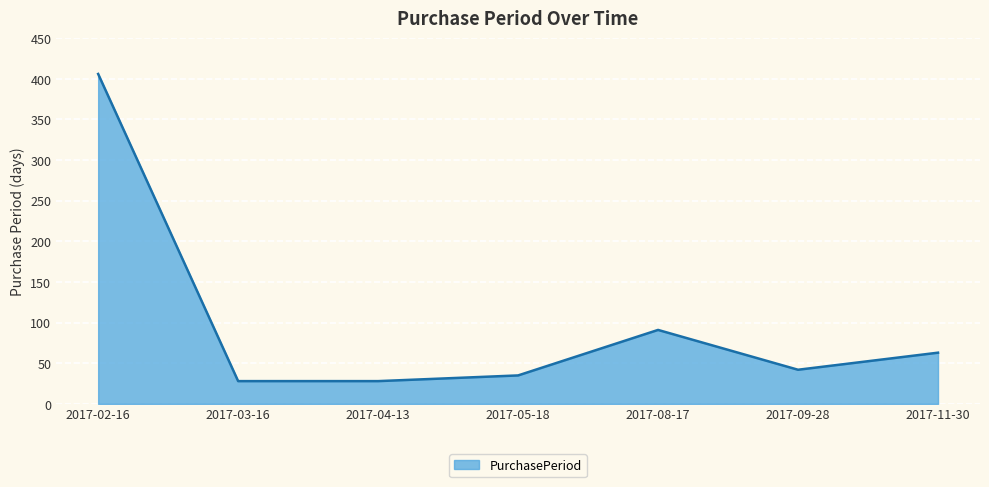

The chart shows a value of 35 at 2017-05-18. True or false?

True